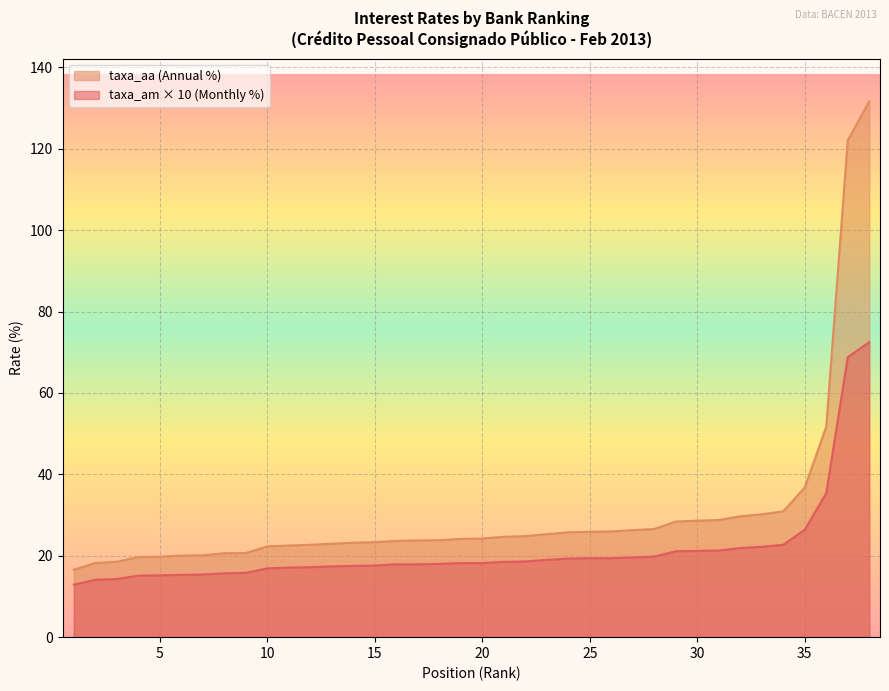

What is the difference between the maximum and minimum values in the taxa_am series?

59.6